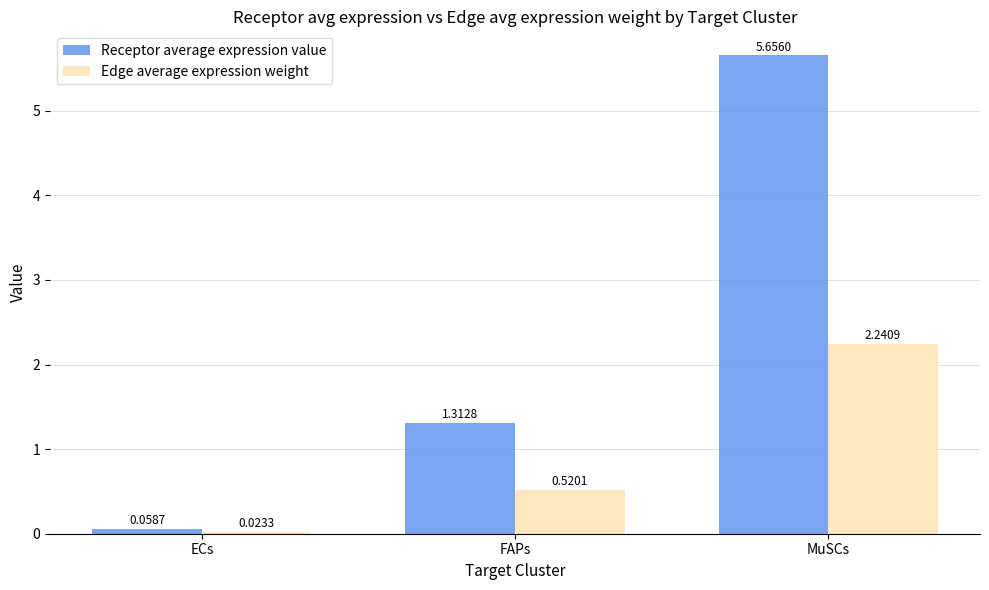

What is the difference between the maximum and minimum values in the Receptor average expression value series?

5.6